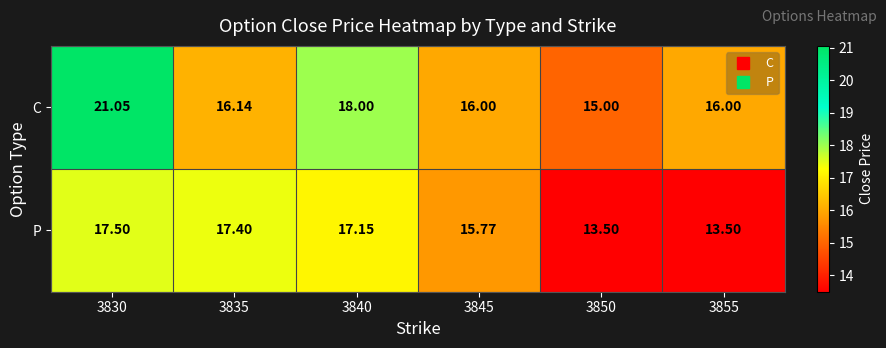

Rank the series at 3850 from highest to lowest value.

C, P